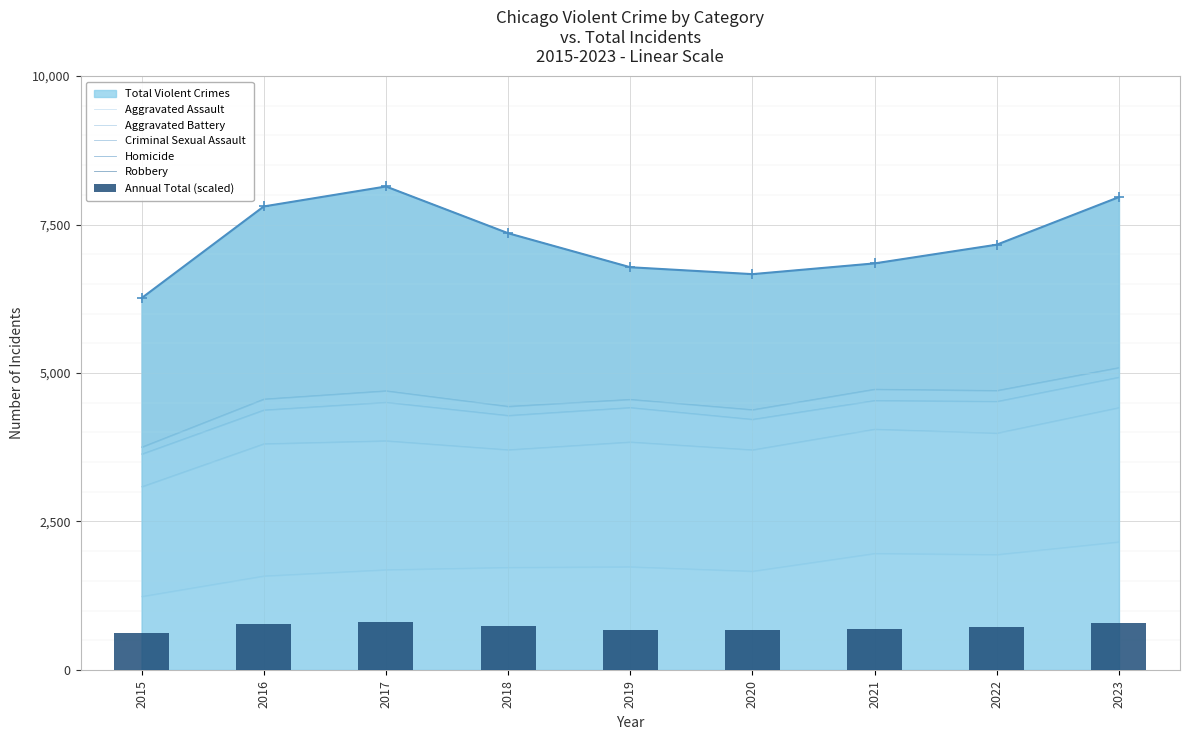

At how many categories does at least one series exceed 2102?

9